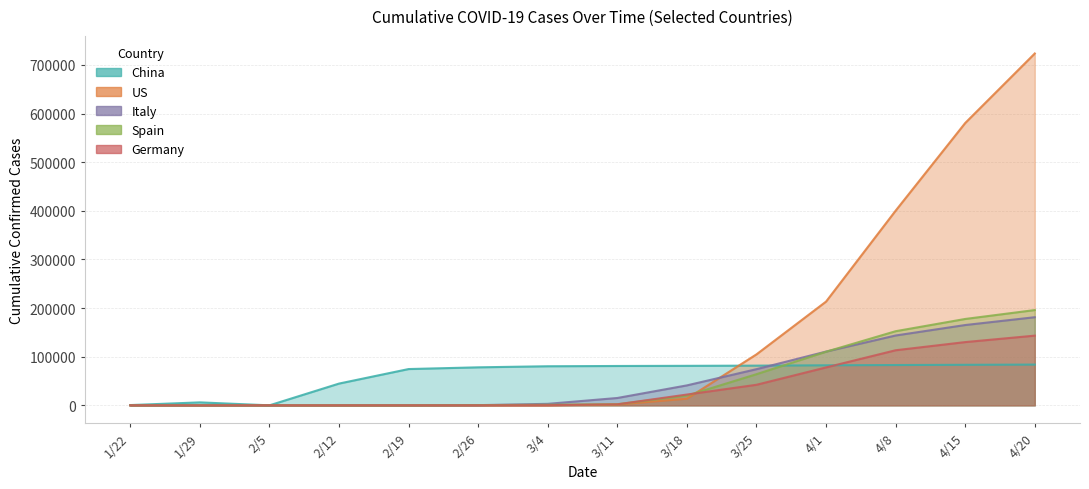

True or false: Germany and Italy cross at least once.

False